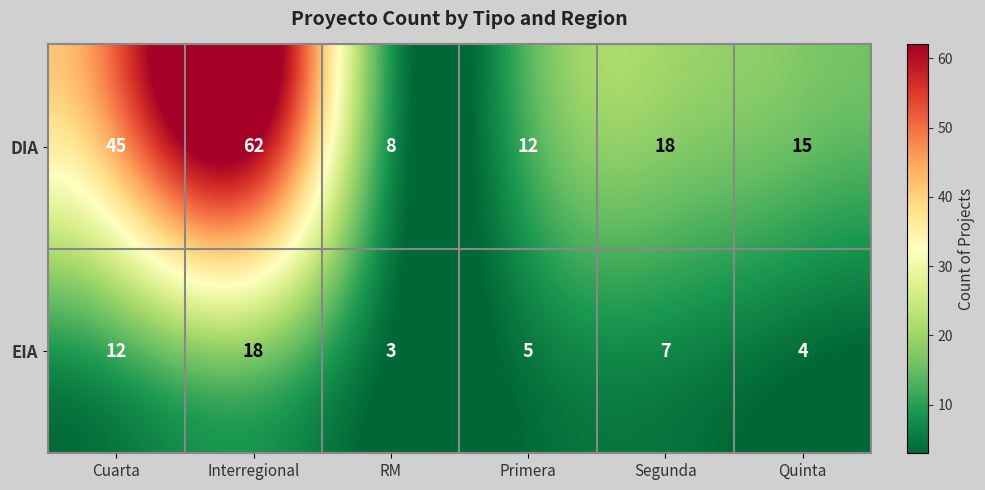

How many data points in EIA are less than 7?

3